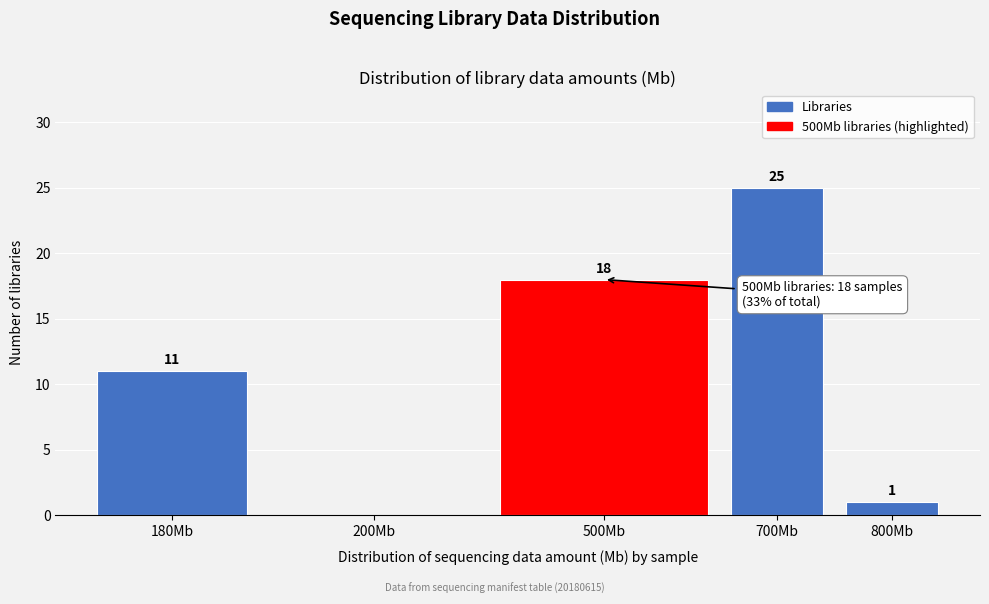

Reading left to right, what are all the values shown in this chart?

180Mb=11	200Mb=0	500Mb=18	700Mb=25	800Mb=1